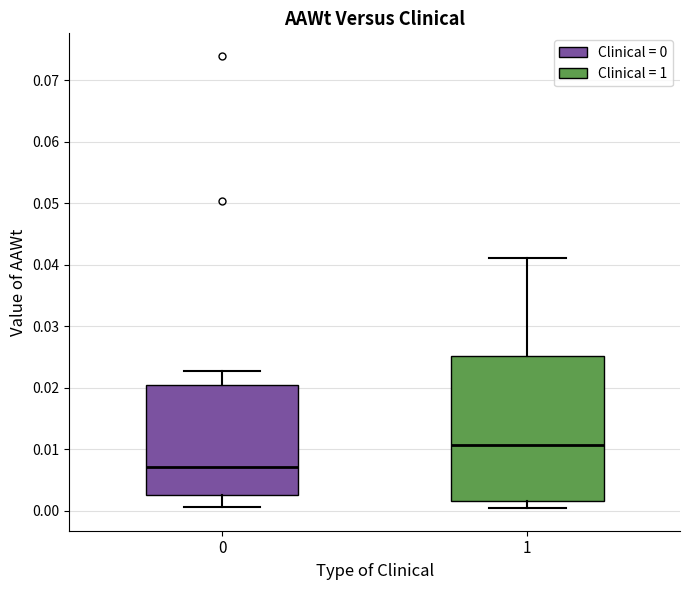

Where is the upper edge of the box at x = 1 on the y-axis? The values are not printed on the chart, so give them approximately, as read against the axis.

0.025